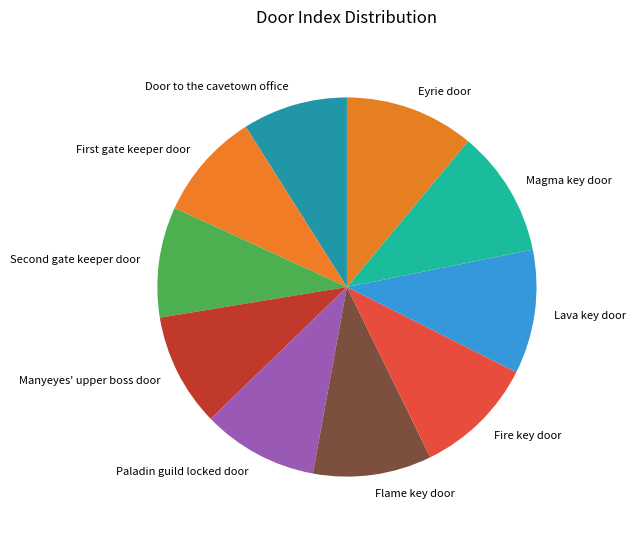

What is the ratio of the value at Eyrie door to the value at Manyeyes' upper boss door?

1.1